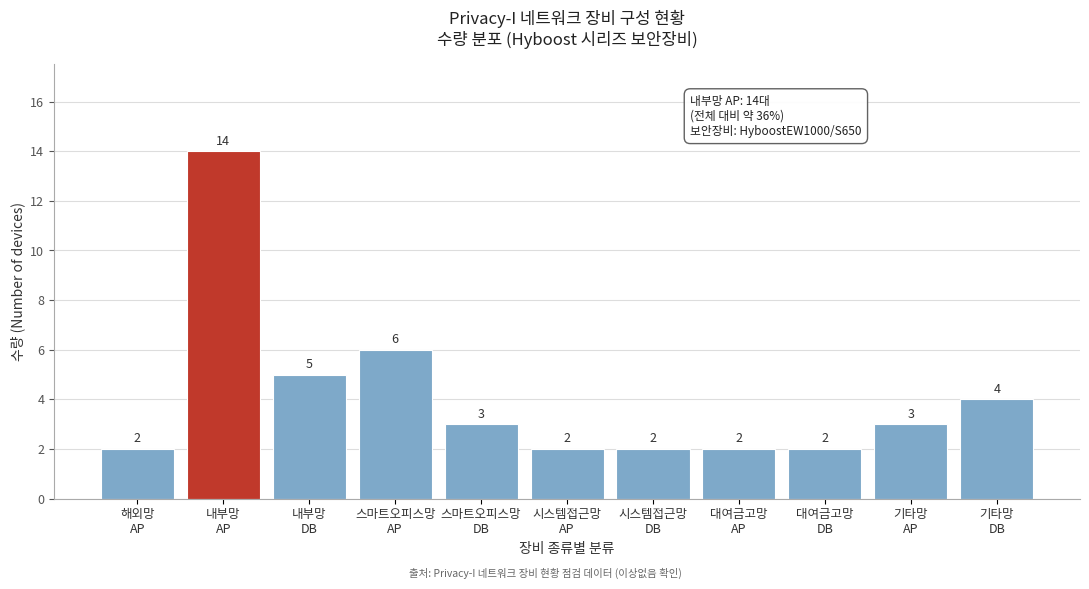

Reading left to right, extract all data points from this chart.

2	14	5	6	3	2	2	2	2	3	4